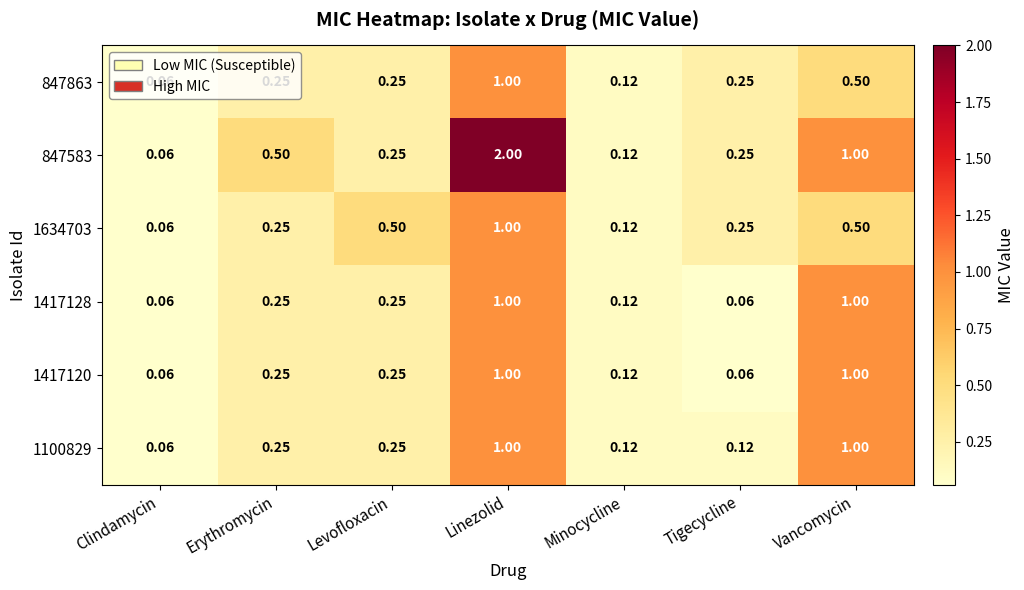

Which category has the lowest value in the 1634703 series?

Clindamycin